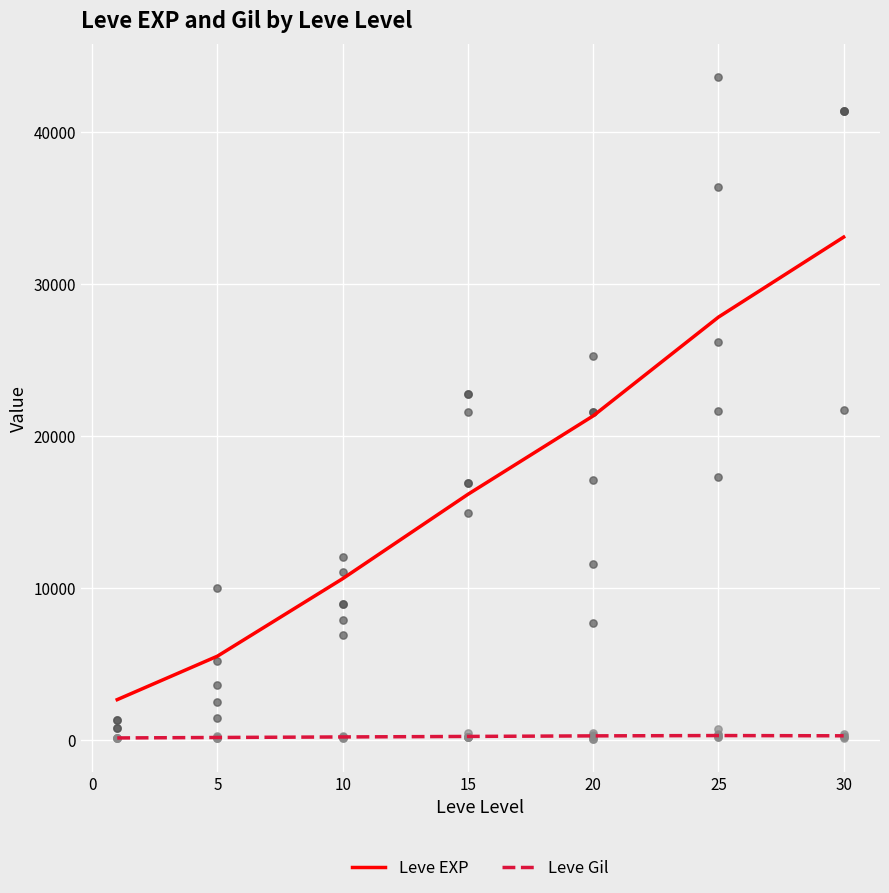

True or false: Leve EXP and Leve Gil intersect in this chart.

False